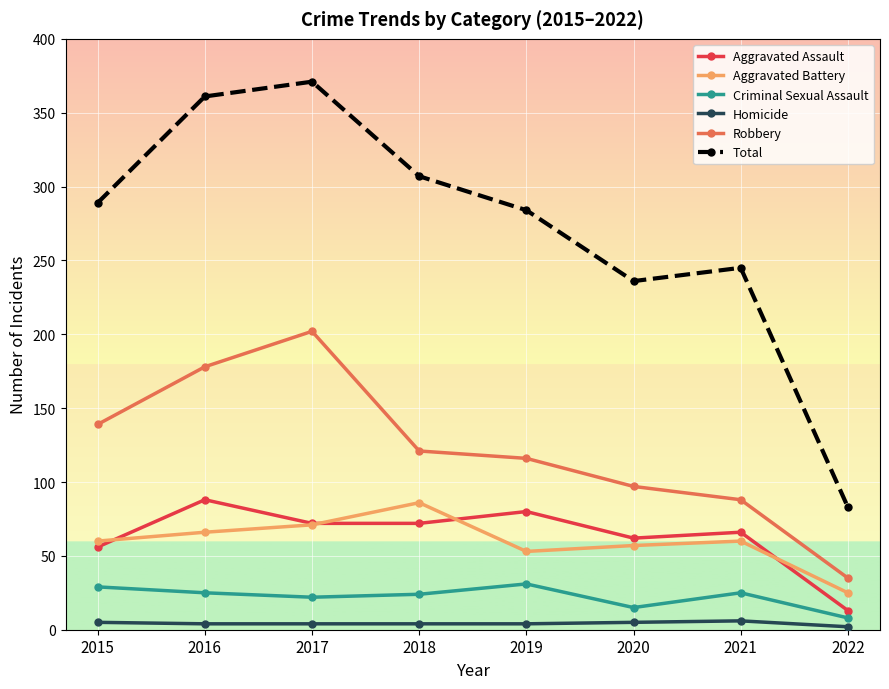

Where does the Criminal Sexual Assault series first go above 25?

2015